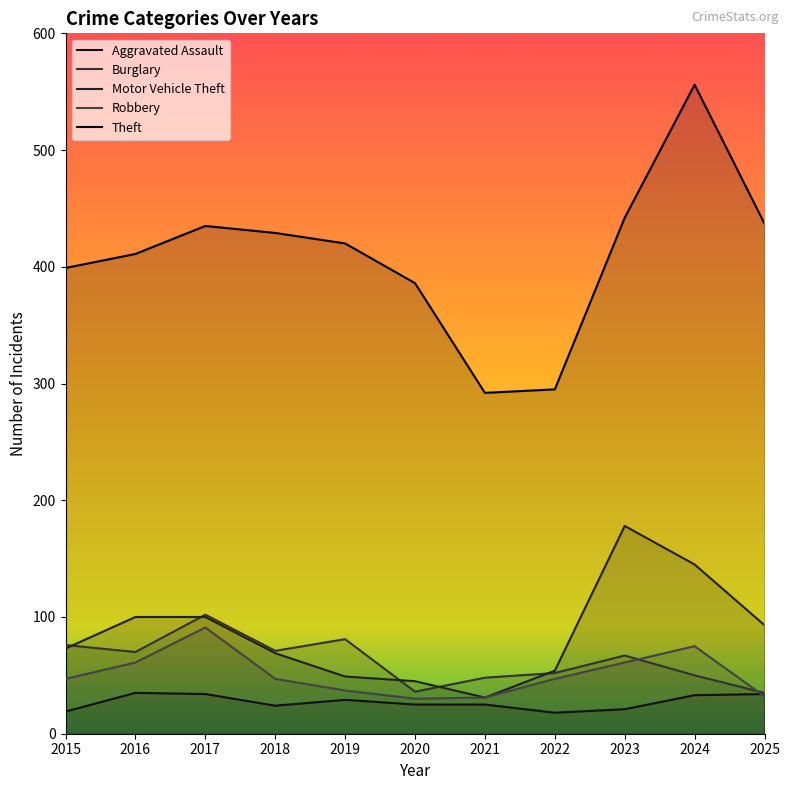

How many lines are shown in the chart?

5